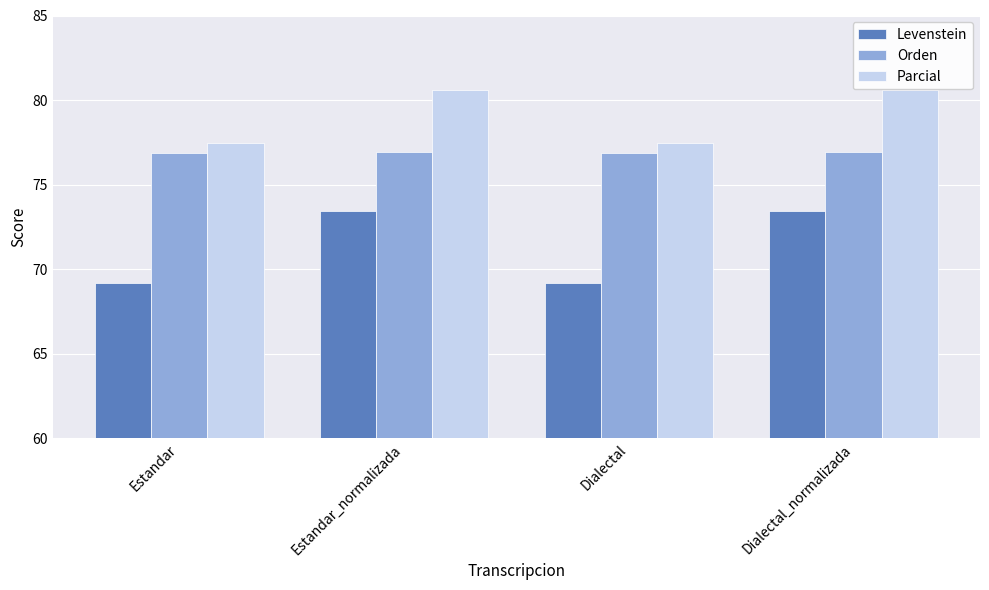

Which series has the largest total across all categories?

Parcial